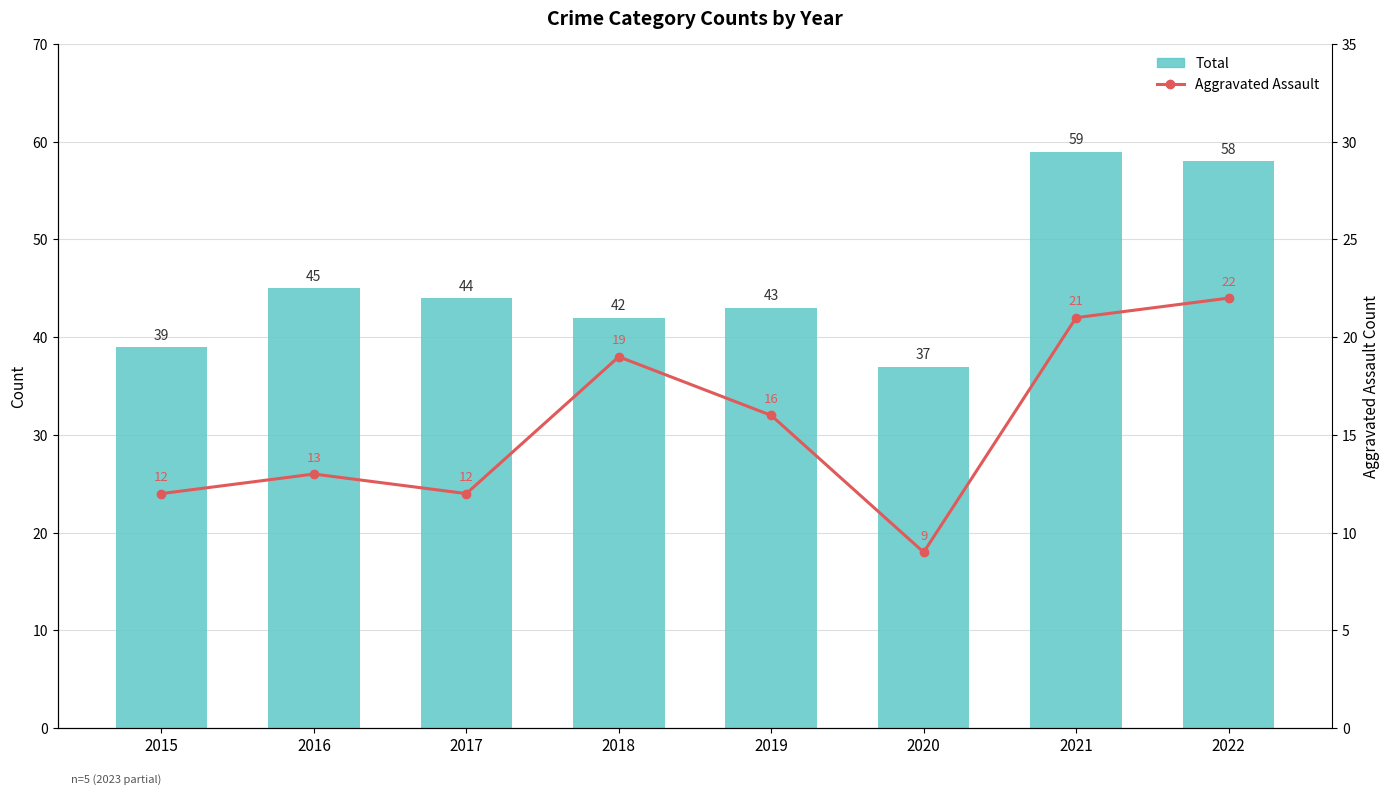

What value does the Aggravated Assault series have at 2021, to the nearest 10?

20